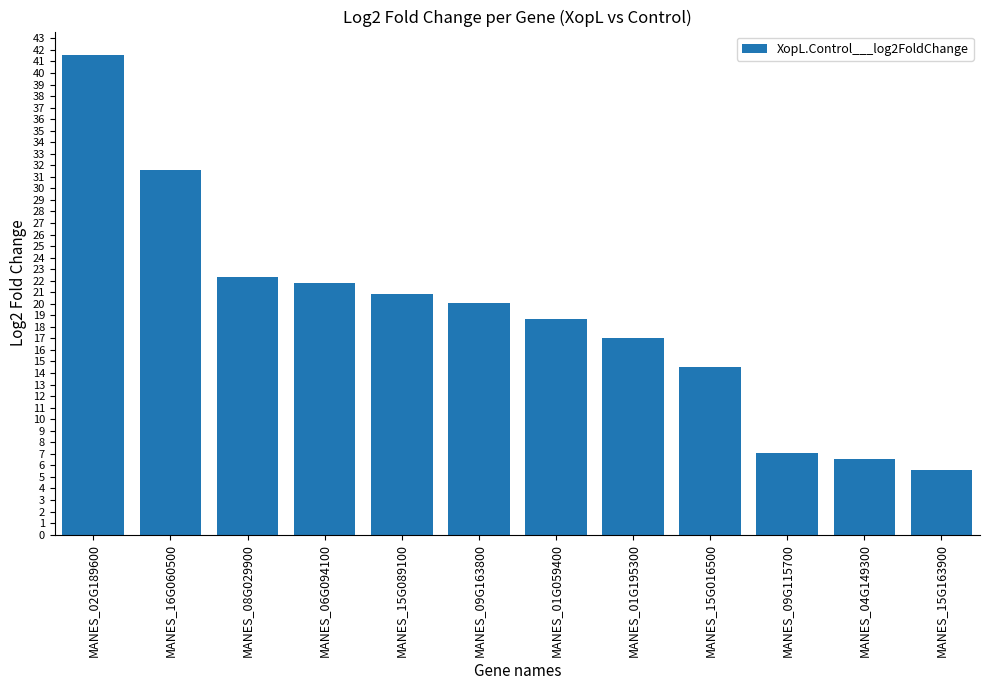

List the labels in order of value, smallest first.

MANES_15G163900, MANES_04G149300, MANES_09G115700, MANES_15G016500, MANES_01G195300, MANES_01G059400, MANES_09G163800, MANES_15G089100, MANES_06G094100, MANES_08G029900, MANES_16G060500, MANES_02G189600